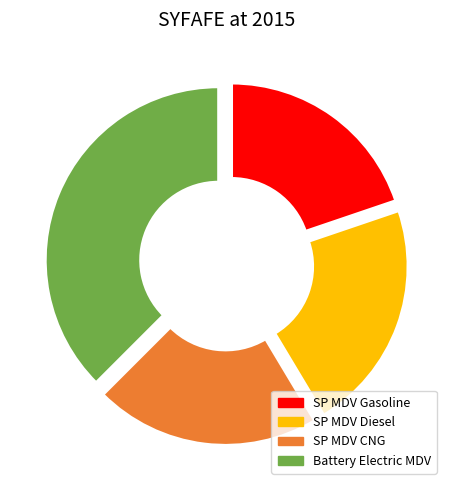

Is SP MDV Gasoline the majority of the pie?

No